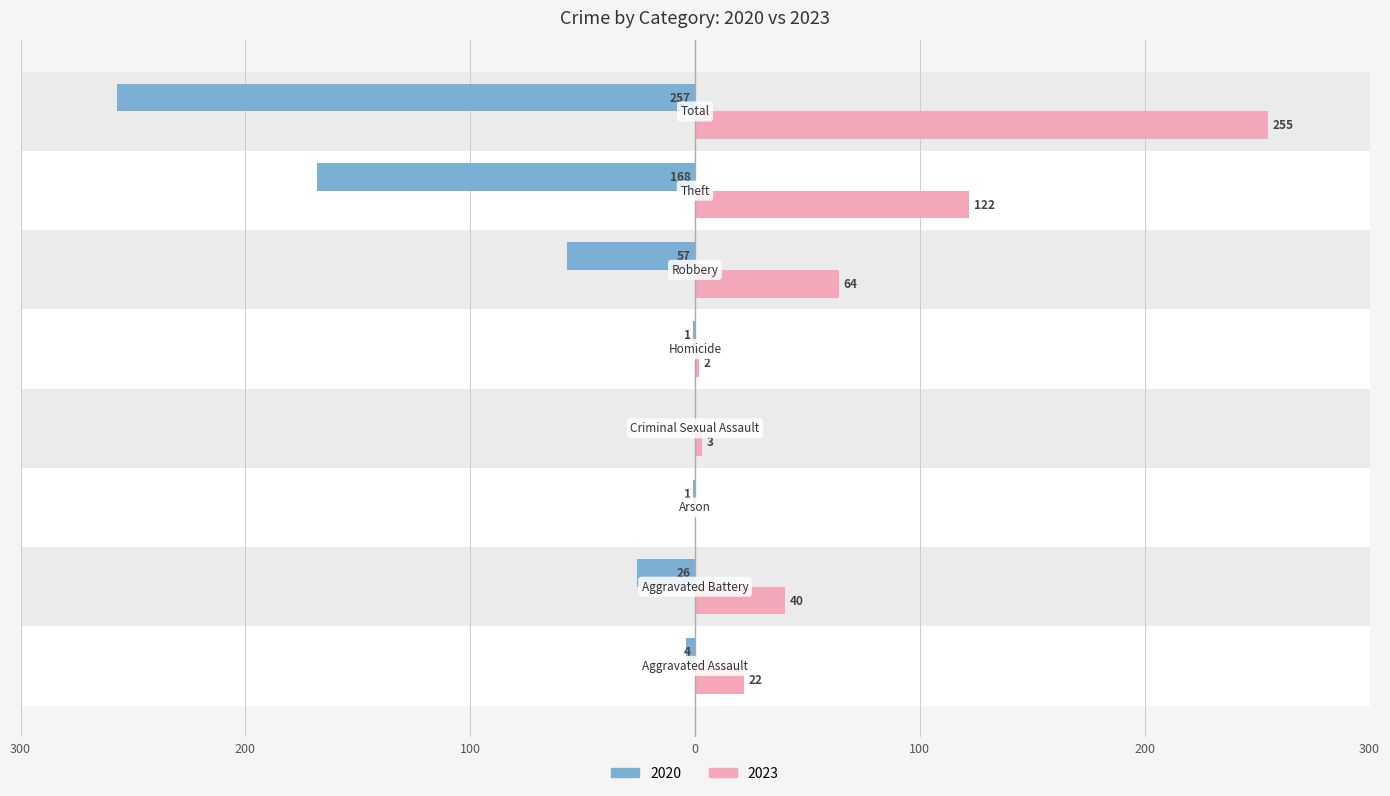

What are all the series names shown in the legend?

2020, 2023